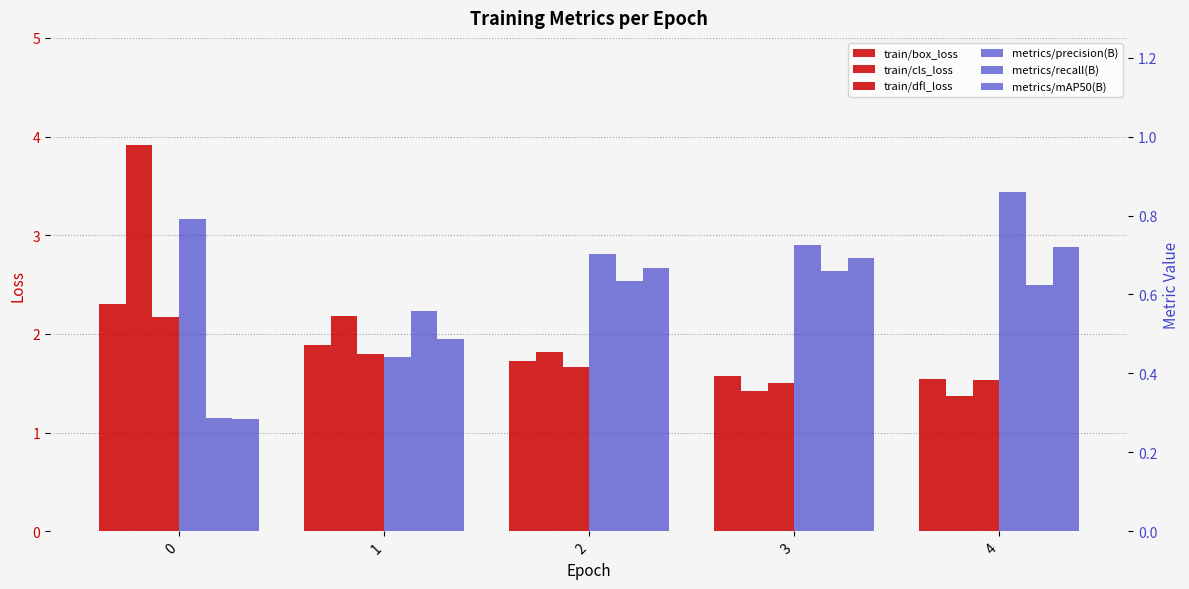

What is the highest value of the metrics/recall(B) series?

0.7